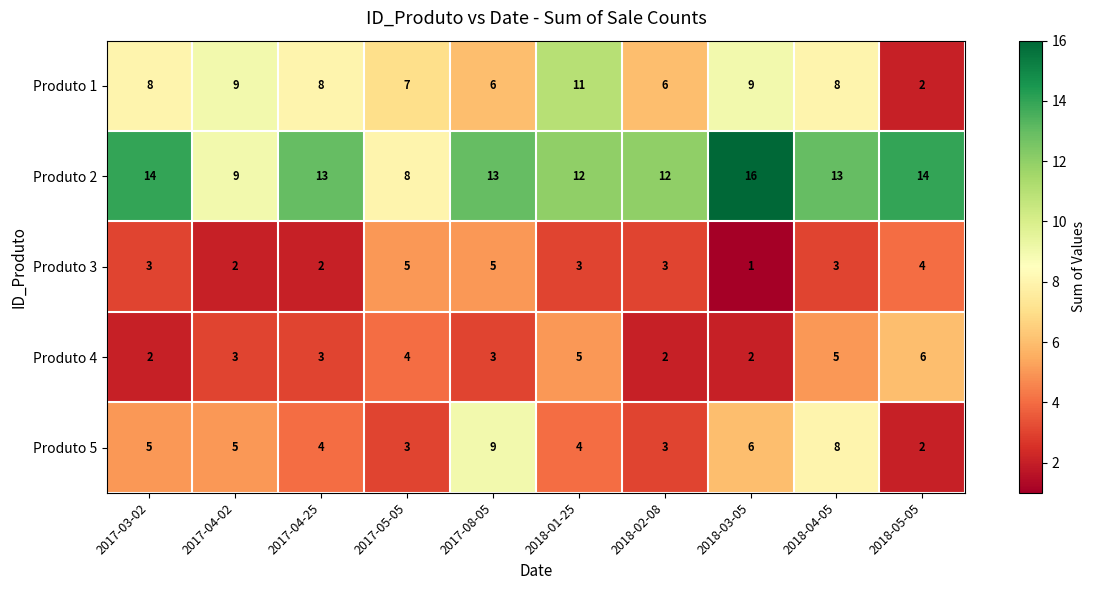

What is the sum of all Produto 3 values?

31